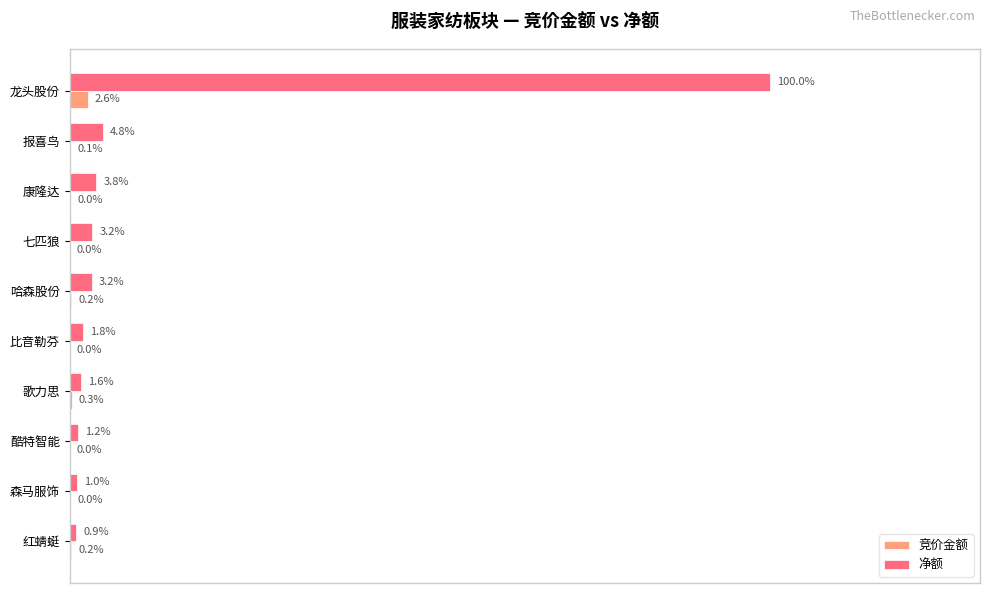

Which series has the largest total across all categories?

净额